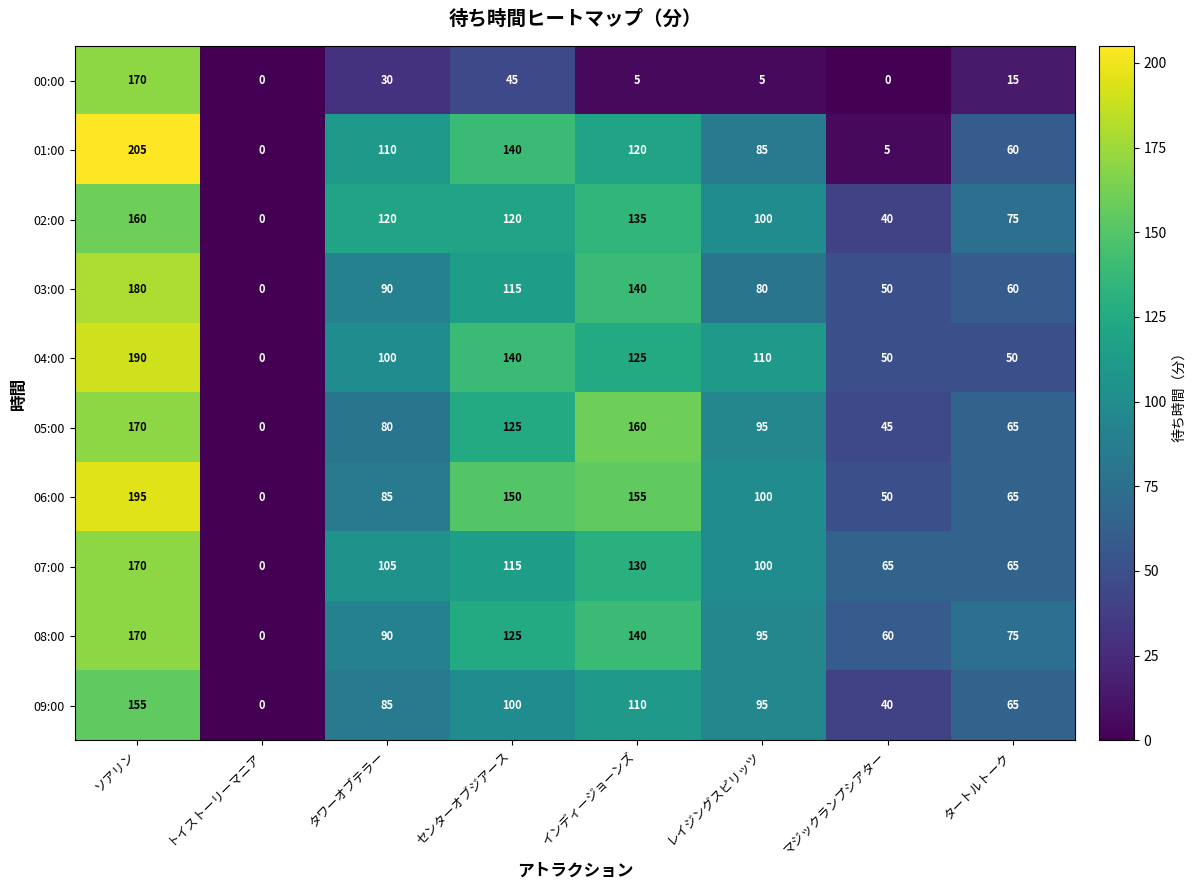

Rank the categories by 01:00 value from highest to lowest.

ソアリン, センターオブジアース, インディージョーンズ, タワーオブテラー, レイジングスピリッツ, タートルトーク, マジックランプシアター, トイストーリーマニア